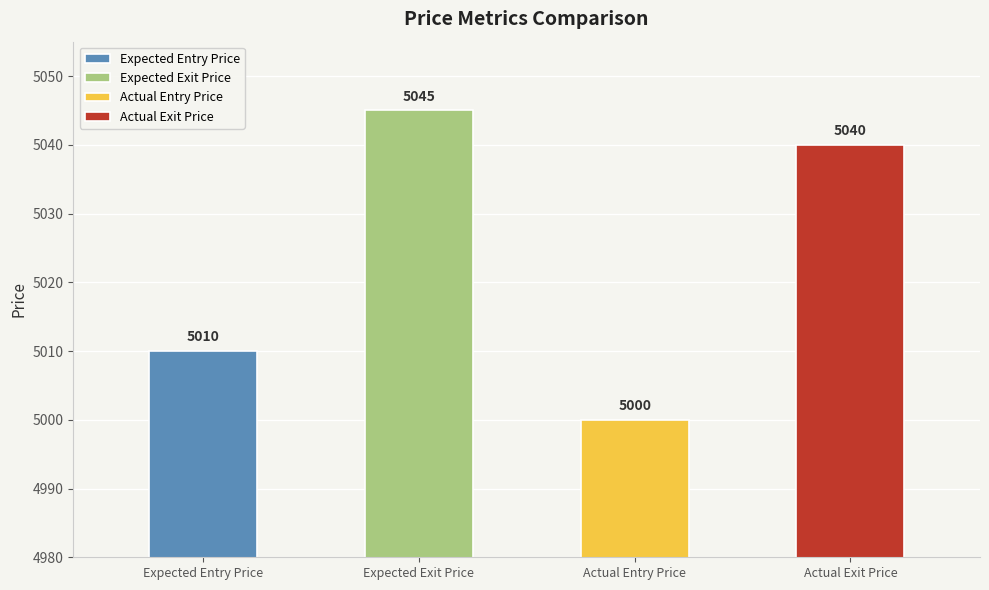

What is the value of the 2nd bar from the left?

5045